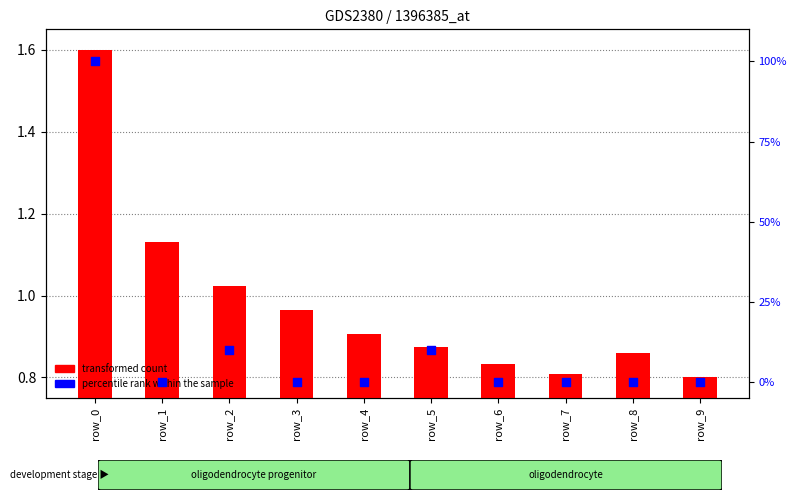

What are all the series names shown in the legend?

transformed count, percentile rank within the sample